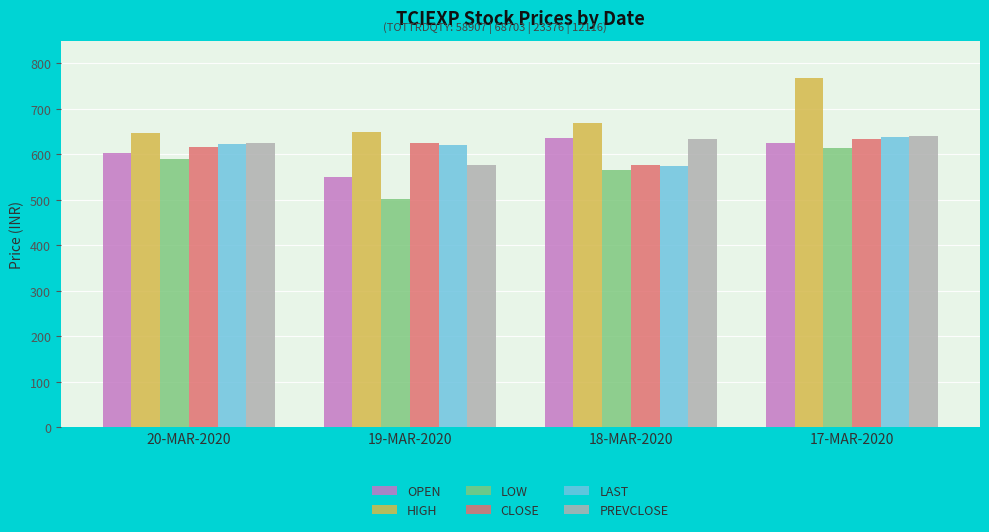

The LAST series shows 637.5 at 17-MAR-2020. True or false?

True